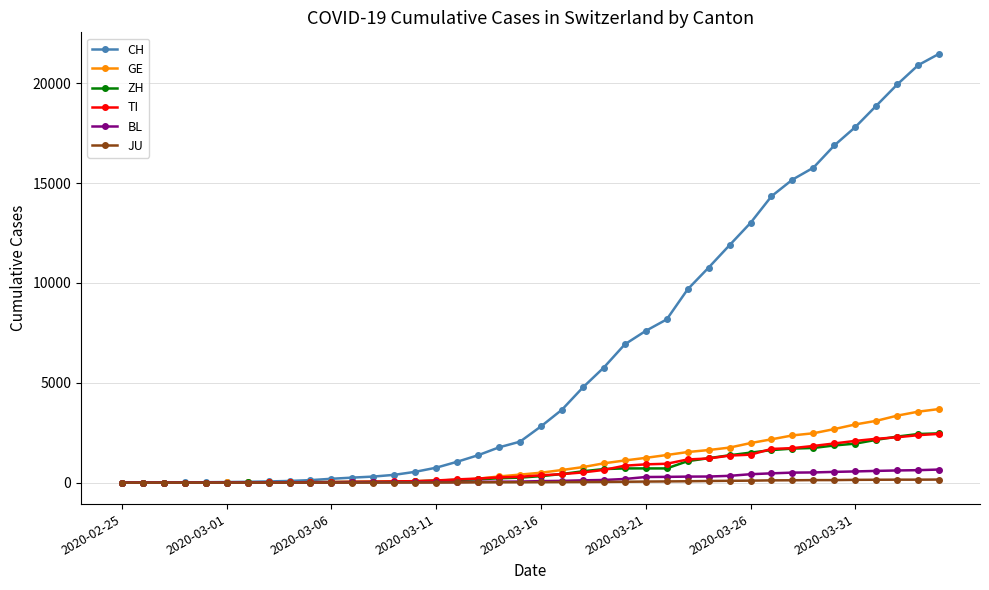

Which series has the largest range (max minus min)?

CH